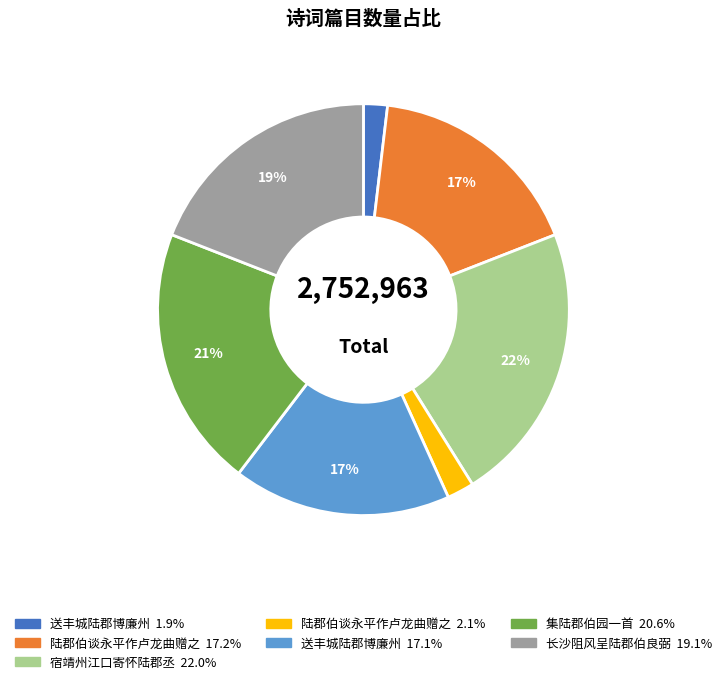

To the nearest percent, what is the average slice percentage?

14%